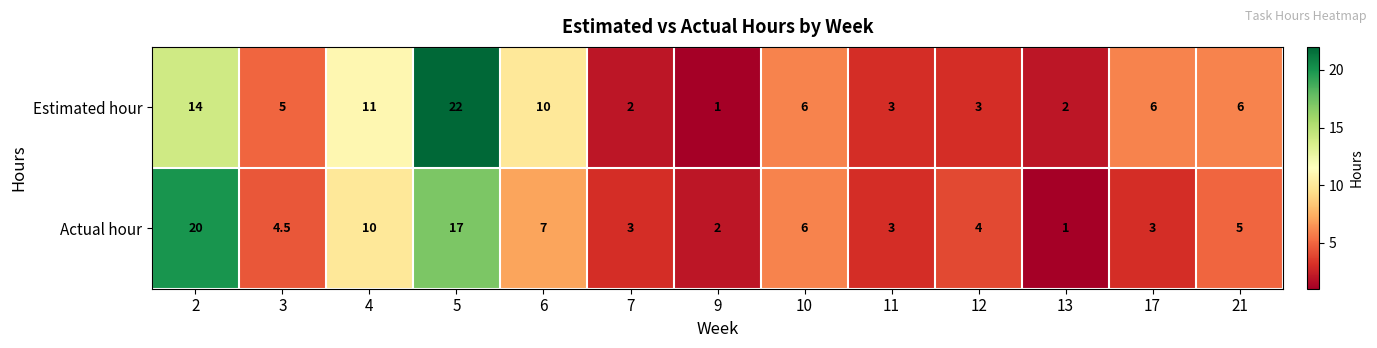

Which series changed the most between 3 and 4?

Estimated hour